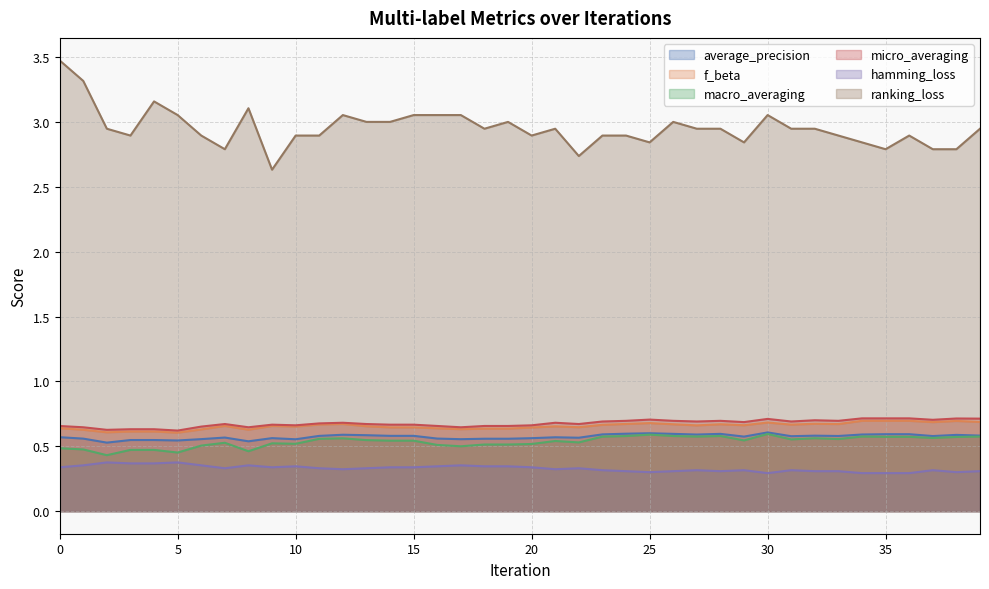

Rank the series by their maximum value, from highest to lowest.

ranking_loss, micro_averaging, f_beta, average_precision, macro_averaging, hamming_loss